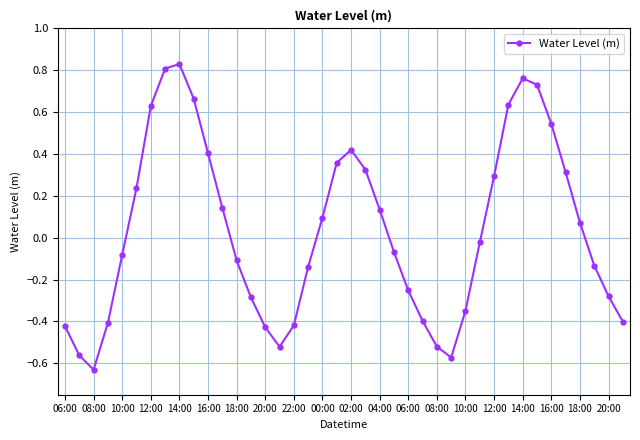

What is the difference between the maximum and minimum values?

1.5